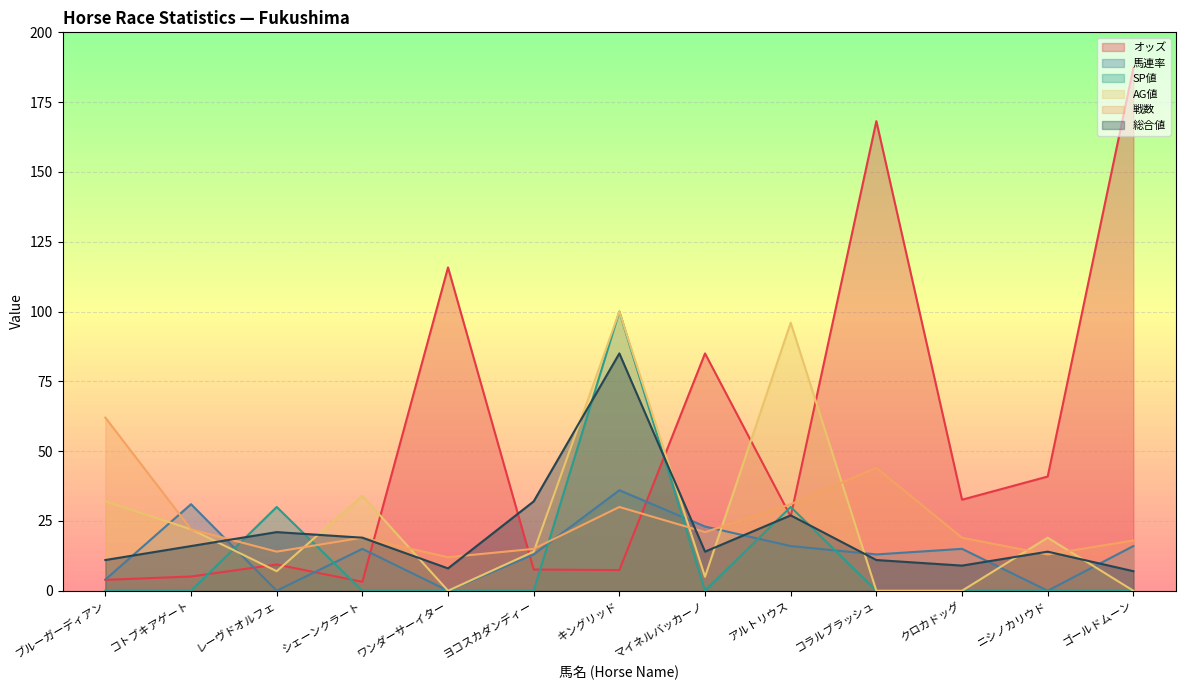

Rank the series at コラルブラッシュ from highest to lowest value.

オッズ, 戦数, 馬連率, 総合値, SP値, AG値